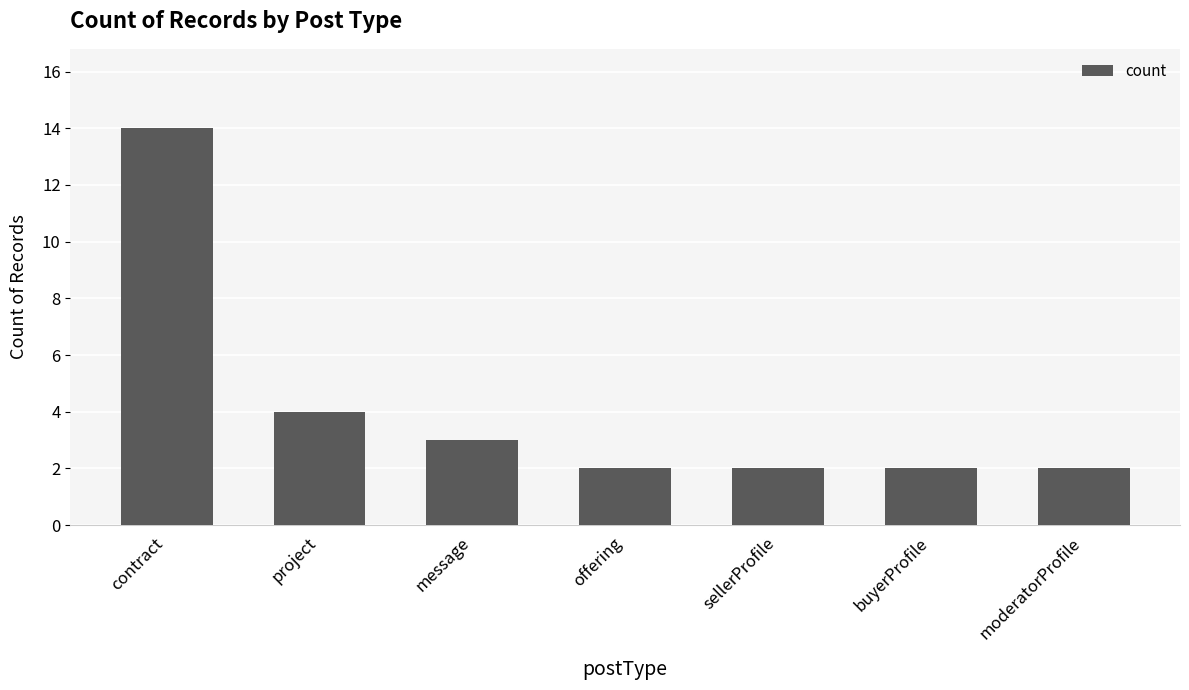

What is the difference between the values at sellerProfile and project?

2